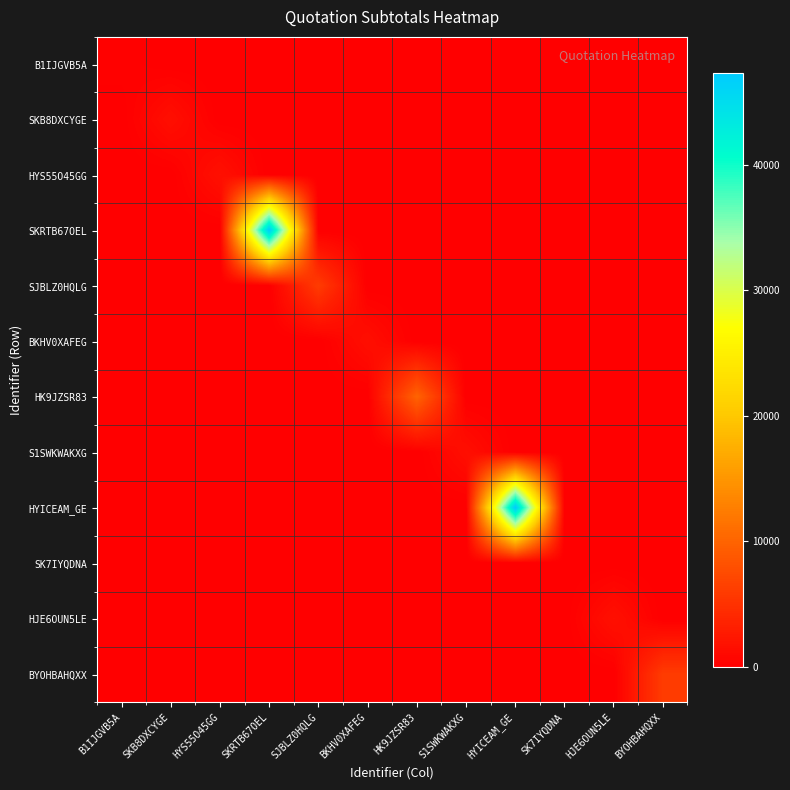

At which category does the chart reach its minimum across all series?

SKB8DXCYGE